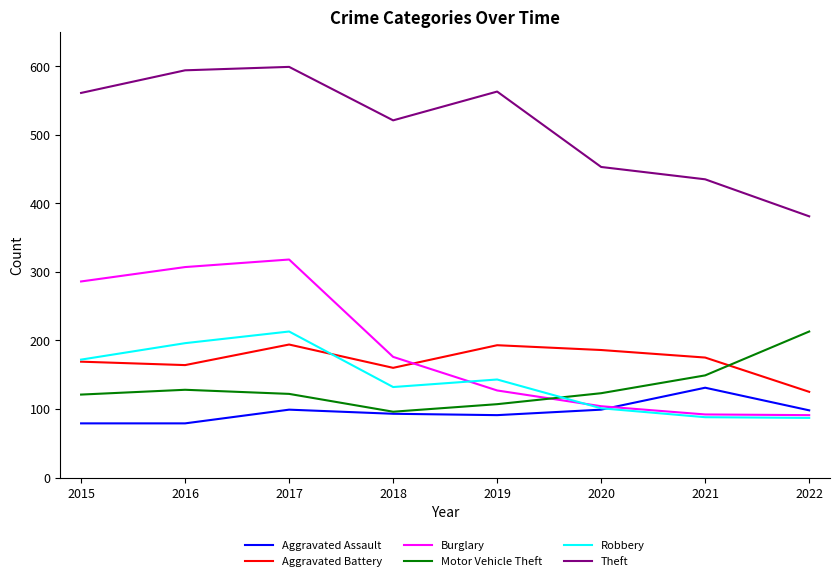

Which series has the largest range (max minus min)?

Burglary